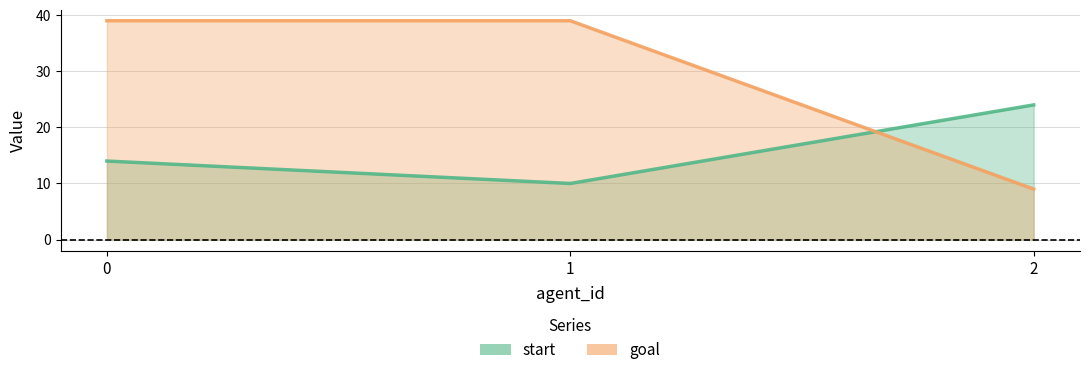

How many data points in goal are less than 39?

1